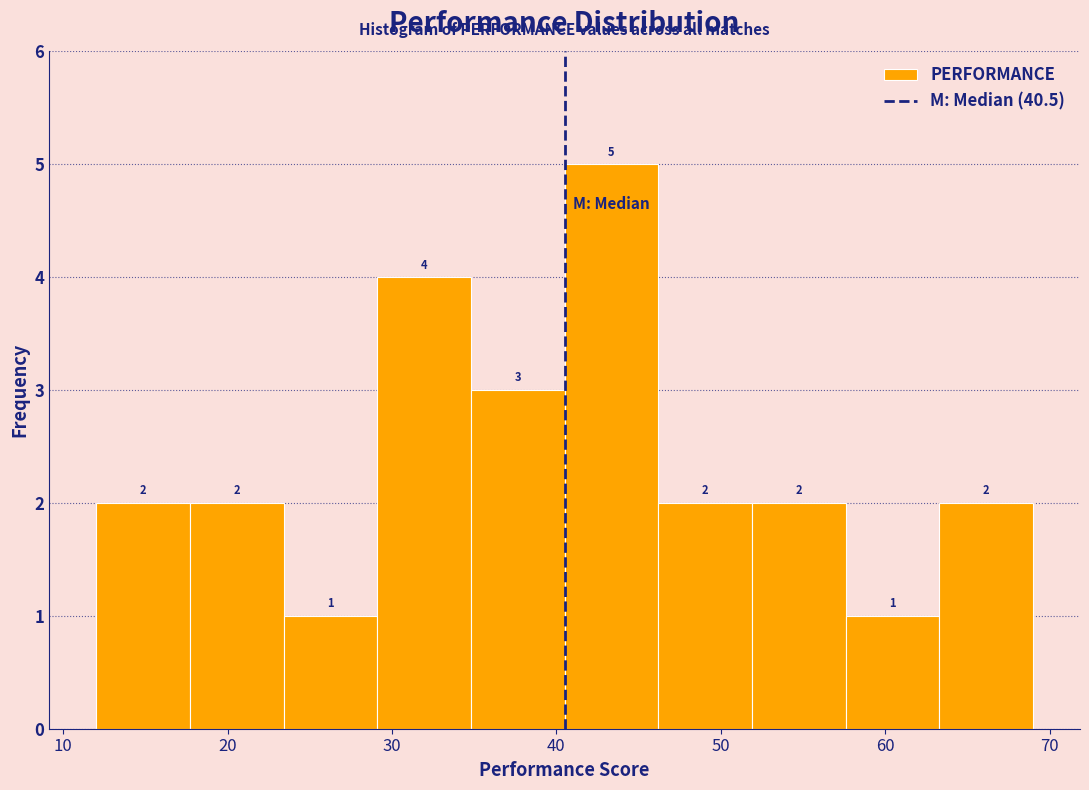

Reading left to right, transcribe this chart: for each bar, give the range it covers on the x-axis and its height. The bar edges are not printed on the chart, so give them approximately, as read against the axis.

12.0 to 17.7: 2
17.7 to 23.4: 2
23.4 to 29.1: 1
29.1 to 34.8: 4
34.8 to 40.5: 3
40.5 to 46.2: 5
46.2 to 51.9: 2
51.9 to 57.6: 2
57.6 to 63.3: 1
63.3 to 69.0: 2